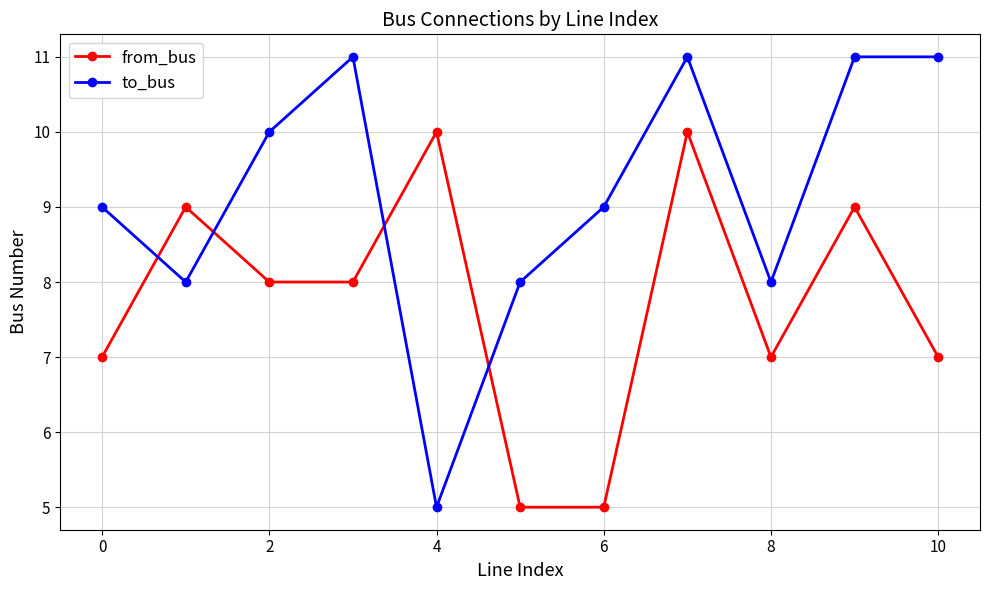

Which series has the widest spread of values?

to_bus